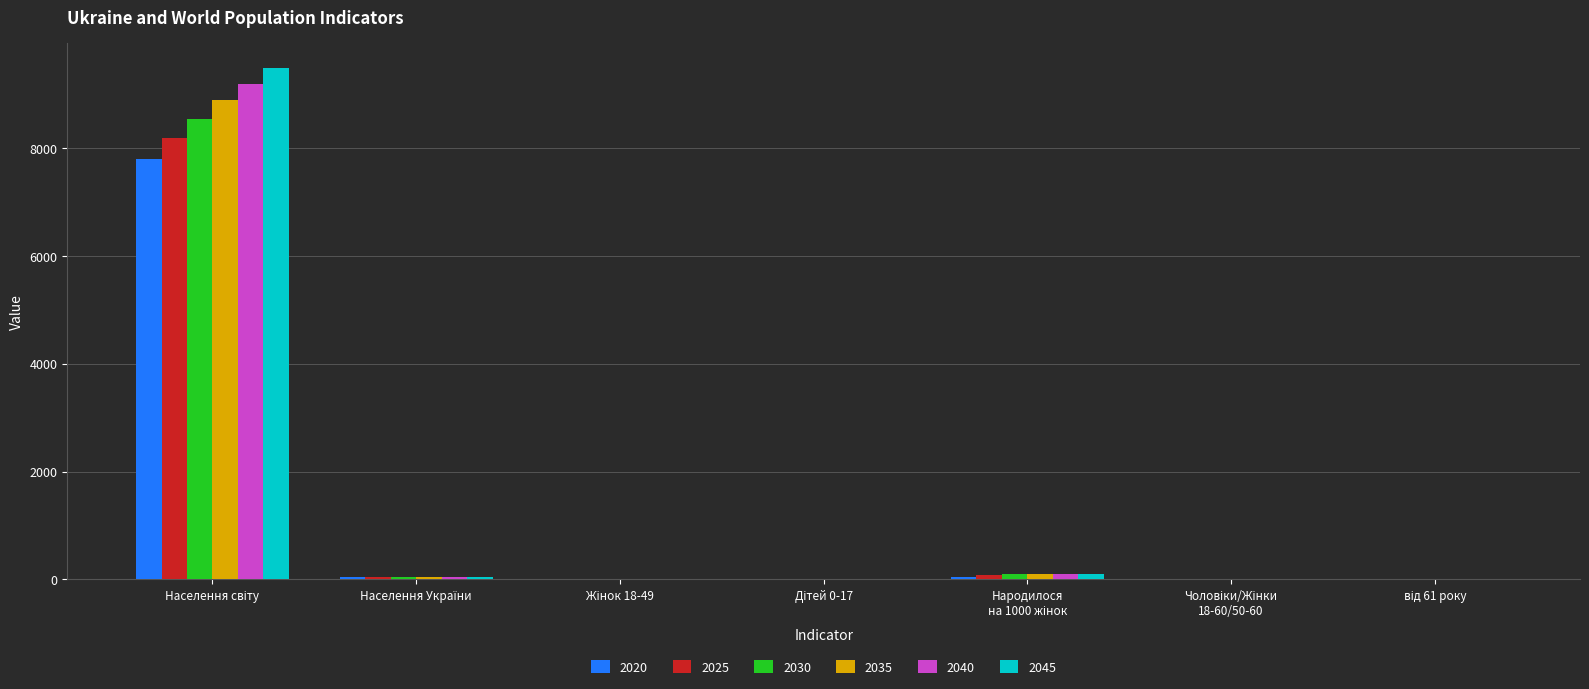

What is the maximum value shown in the chart?

9481.8